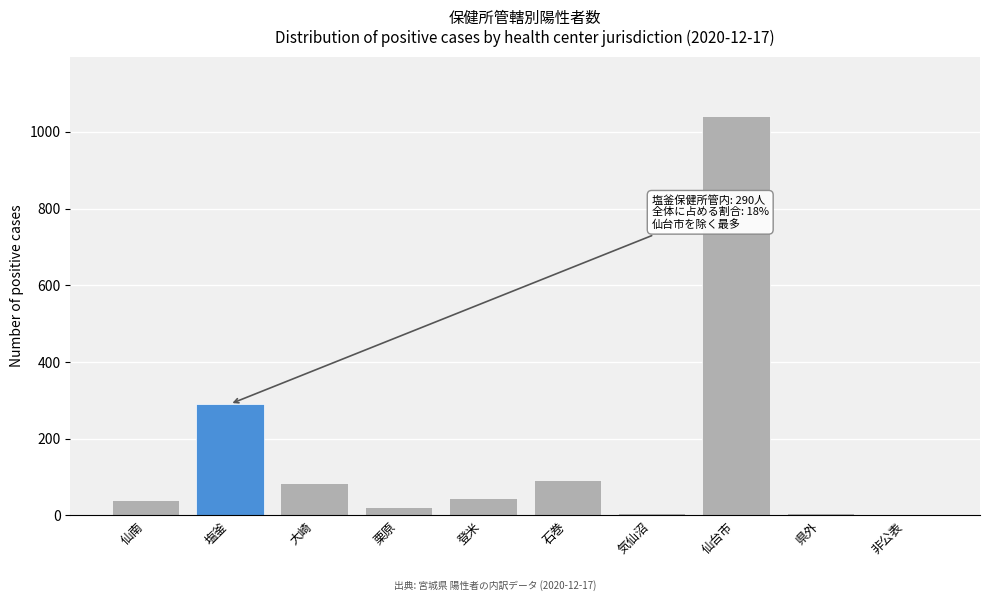

At which category does the chart reach its peak across all series?

仙台市